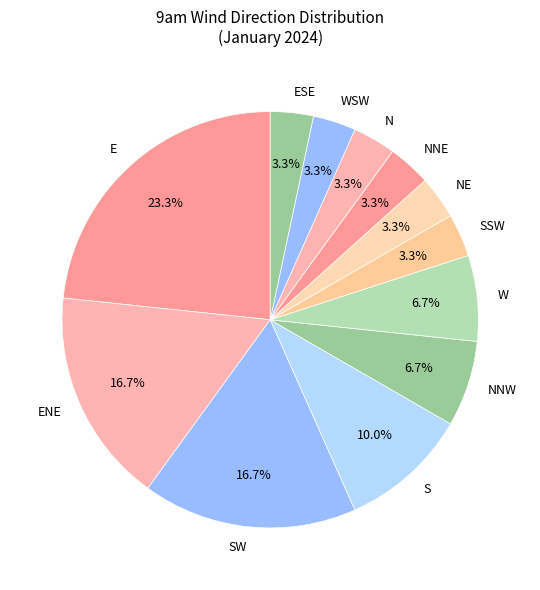

Approximately how many times larger is the value at ESE compared to SSW?

1.0